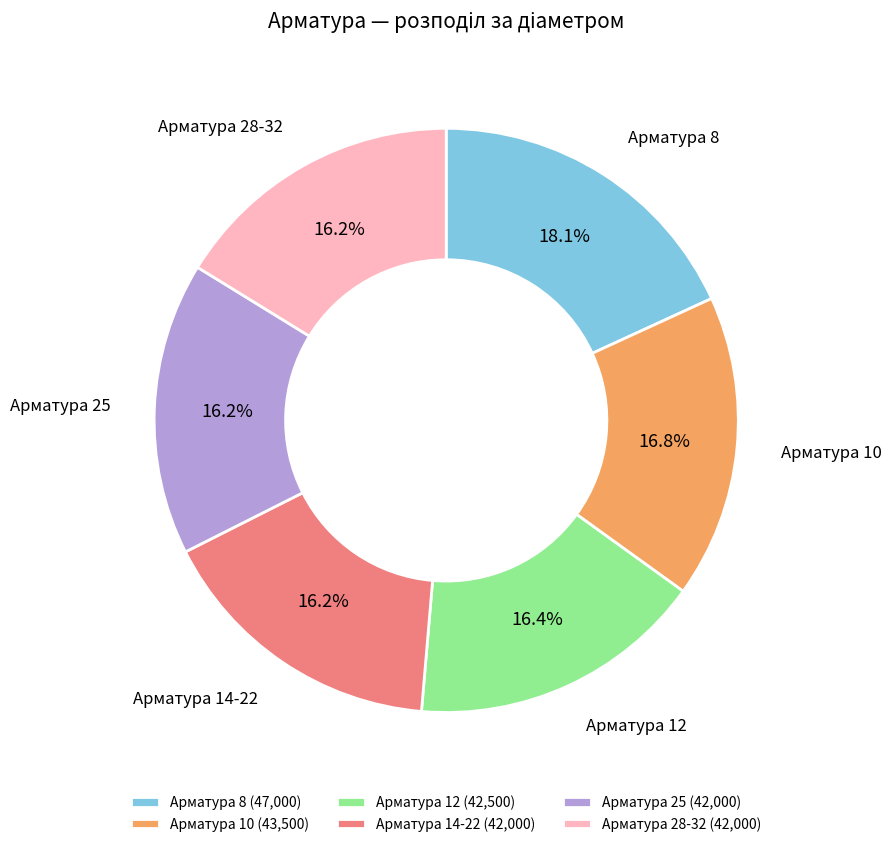

To the nearest percent, what portion does Арматура 28-32 represent?

16%